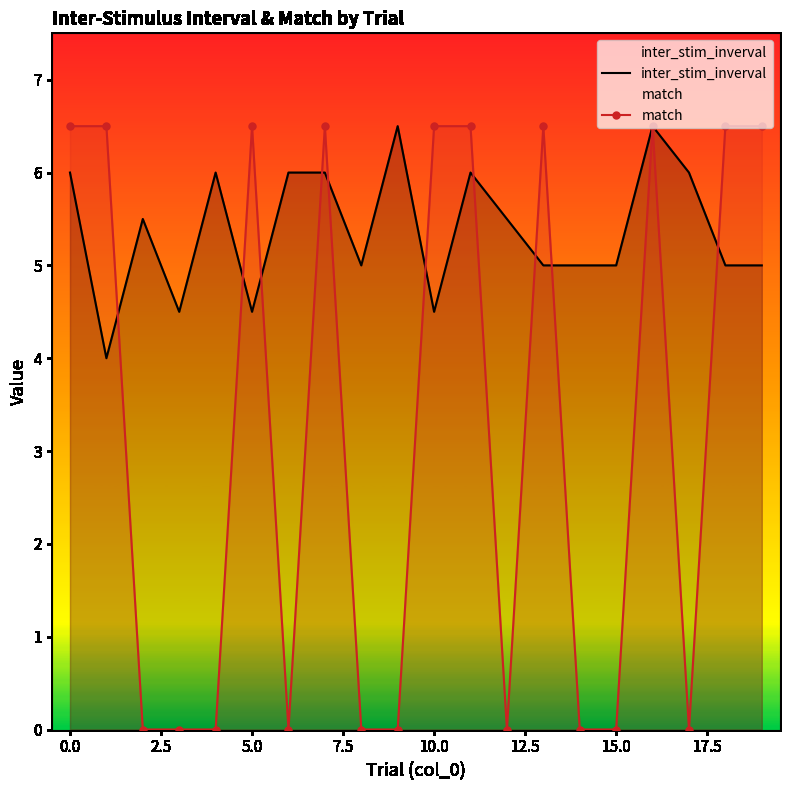

True or false: inter_stim_inverval and match cross at least once.

True